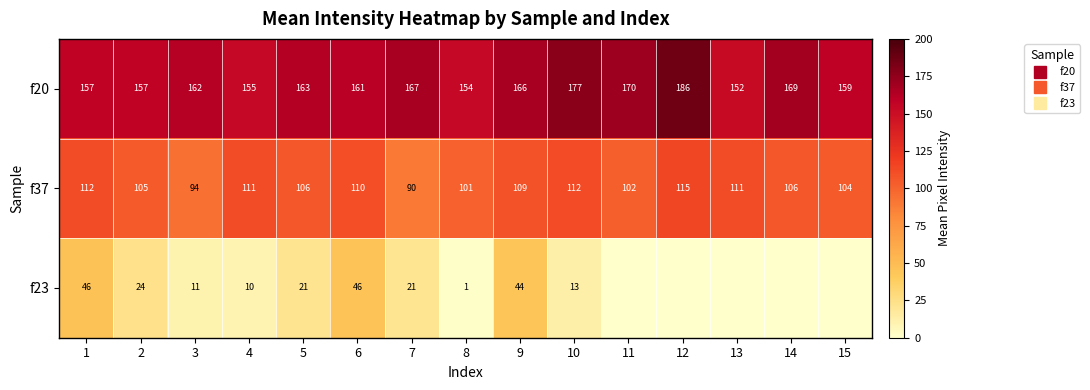

Which series has the widest spread of values?

f23